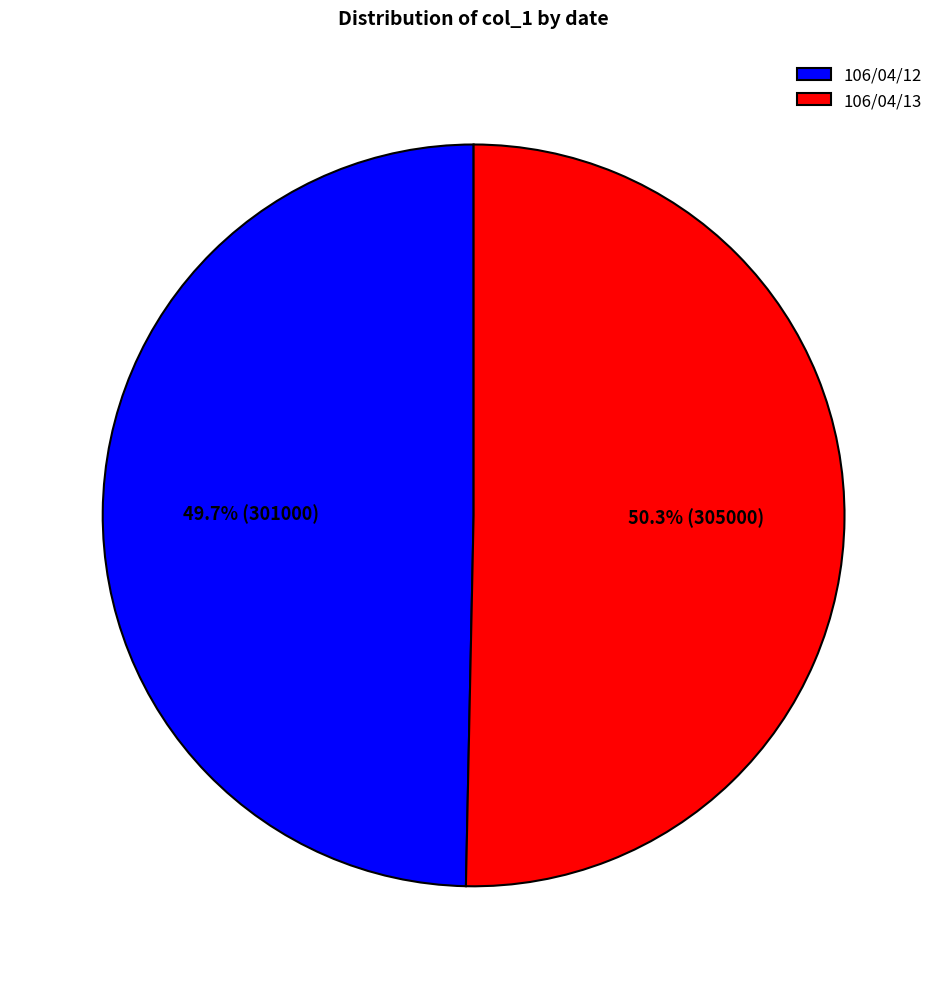

Rank the categories by value from lowest to highest.

106/04/12, 106/04/13